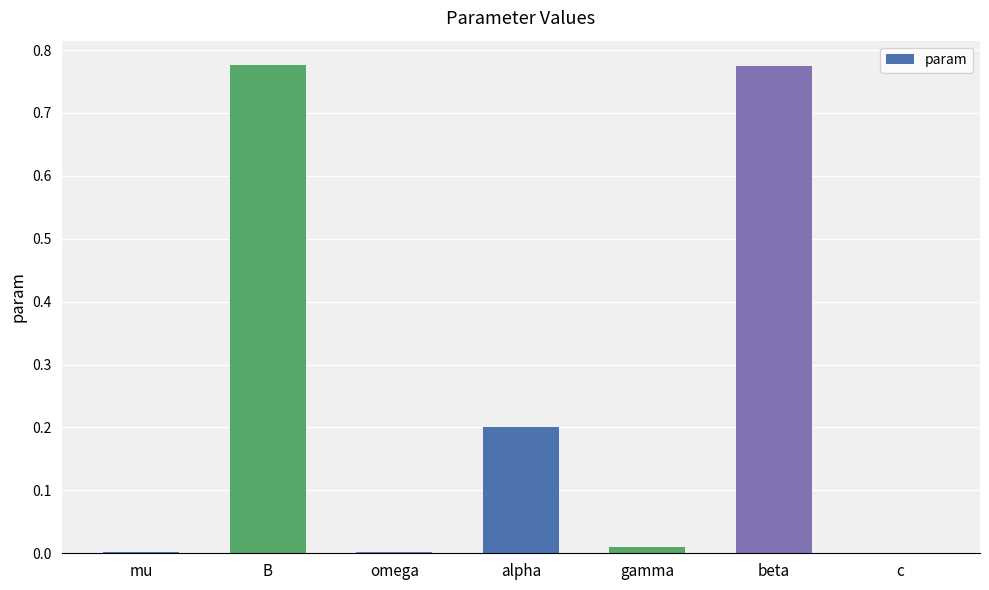

Count the number of categories in the chart.

7